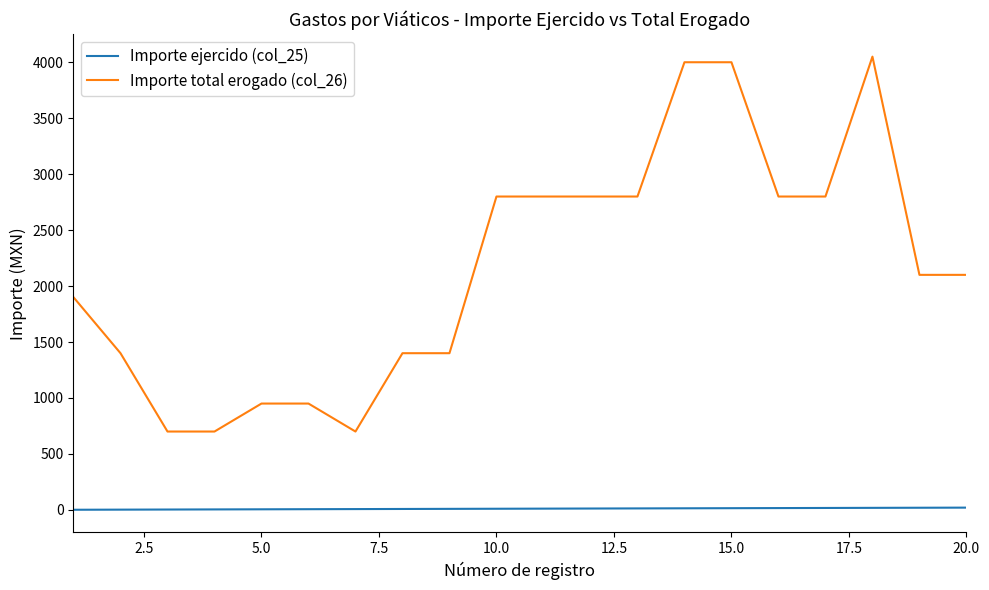

True or false: Importe ejercido (col_25) and Importe total erogado (col_26) cross at least once.

False